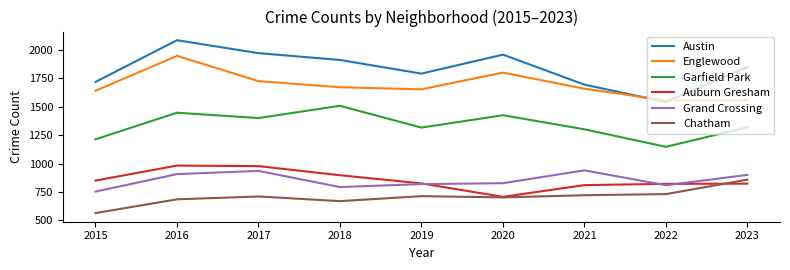

Which series has the widest spread of values?

Austin